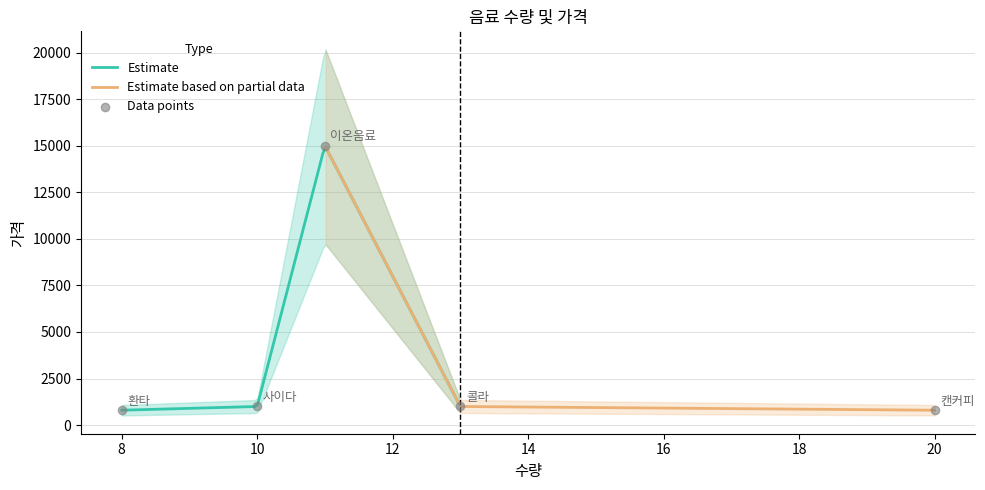

Between 이온음료 and 콜라, which is larger?

이온음료